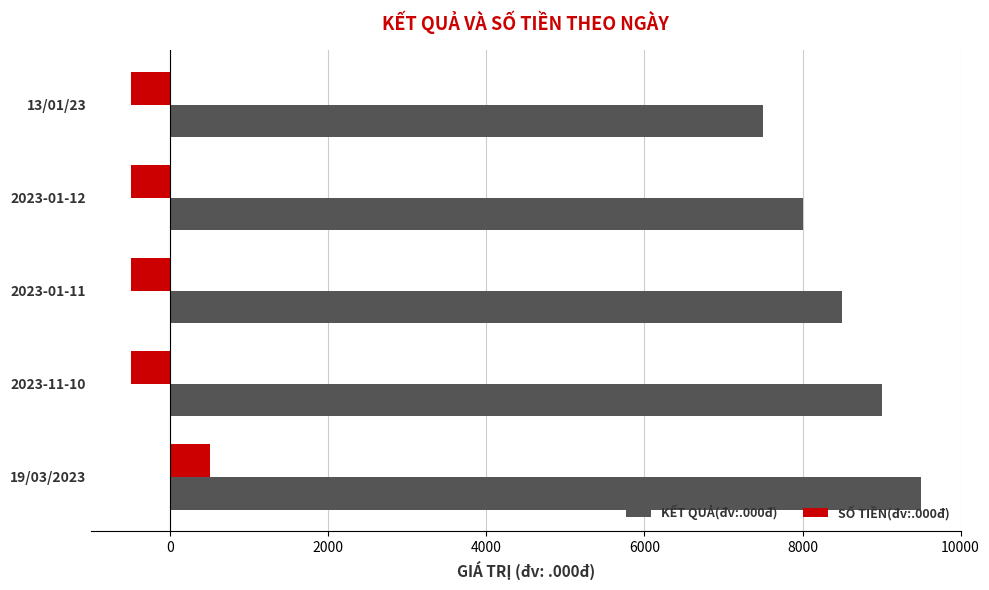

Rank the series by their maximum value, from highest to lowest.

KẾT QUẢ(đv:.000đ), SỐ TIỀN(đv:.000đ)